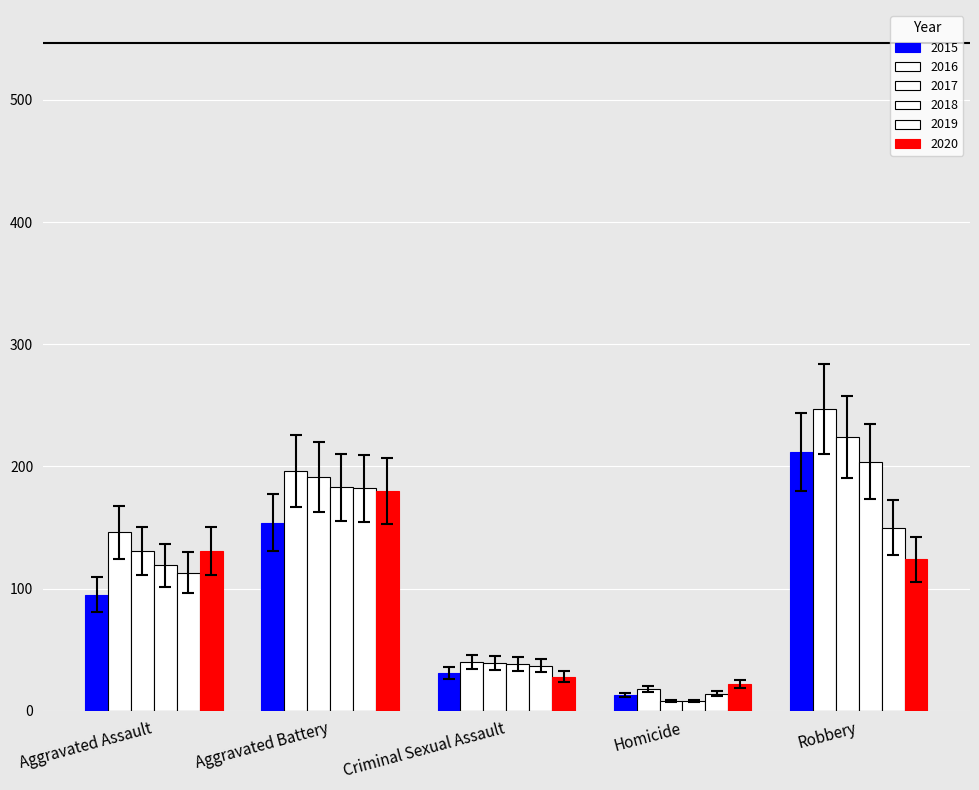

Which has a higher value, Aggravated Assault or Homicide?

Aggravated Assault